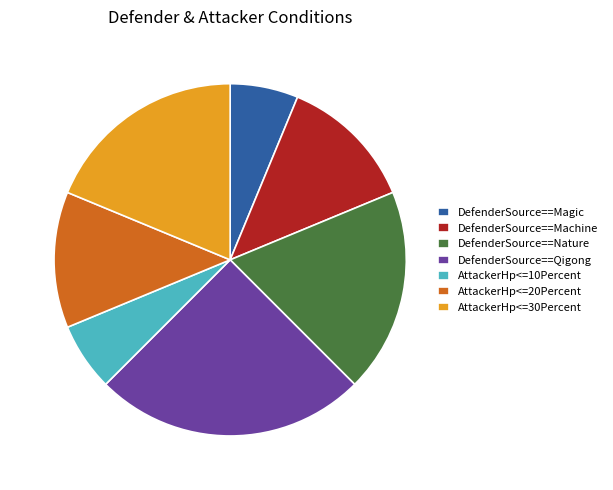

Which slice is the largest?

DefenderSource==Qigong